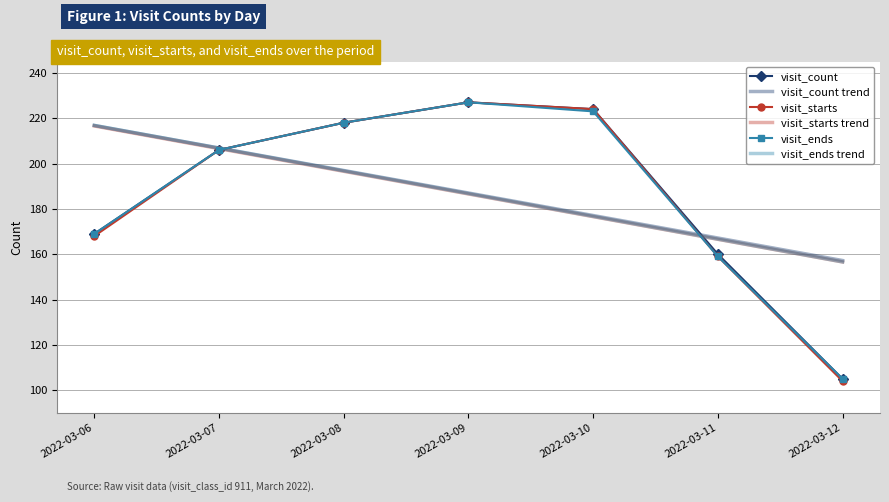

List the labels in order of visit_count value, smallest first.

2022-03-12, 2022-03-11, 2022-03-06, 2022-03-07, 2022-03-08, 2022-03-10, 2022-03-09